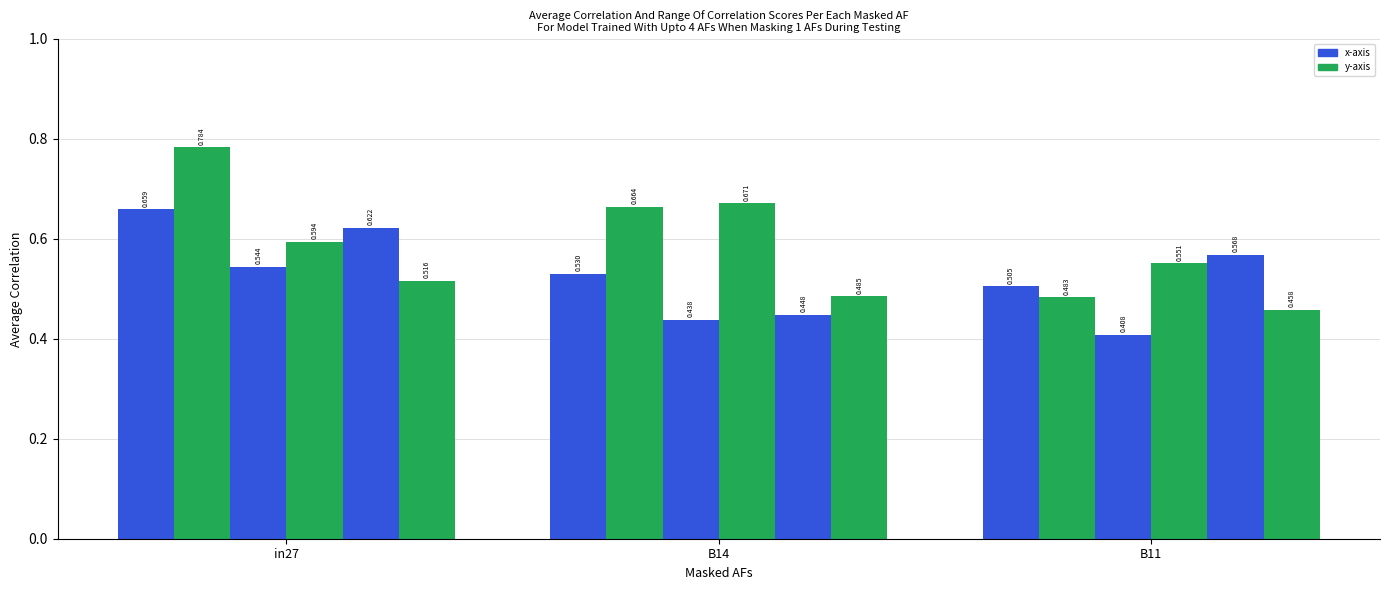

Is it true that job680_scenario0_1428 equals 0.4 at B11?

True